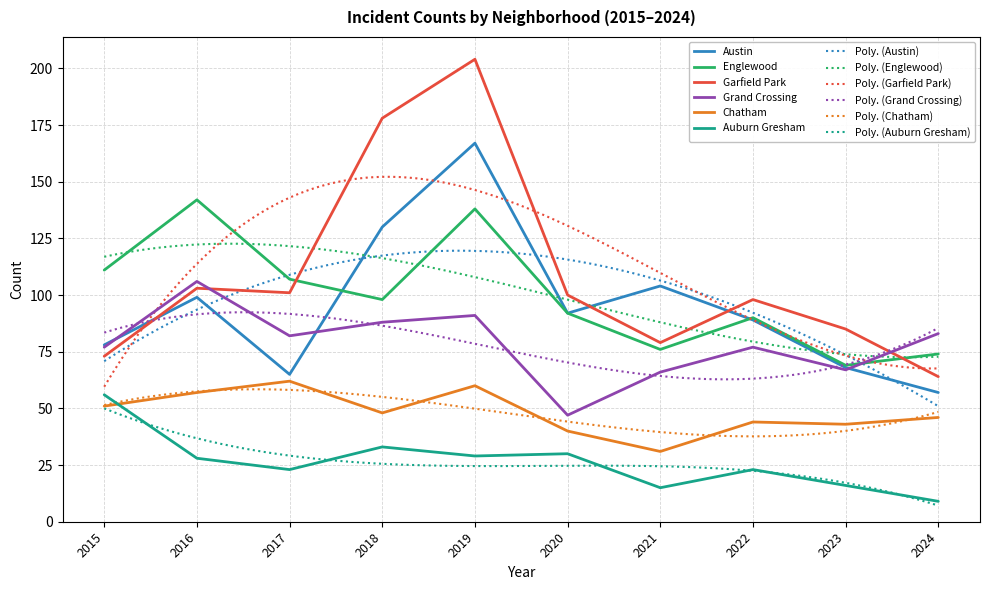

What is the average value of the Grand Crossing series?

78